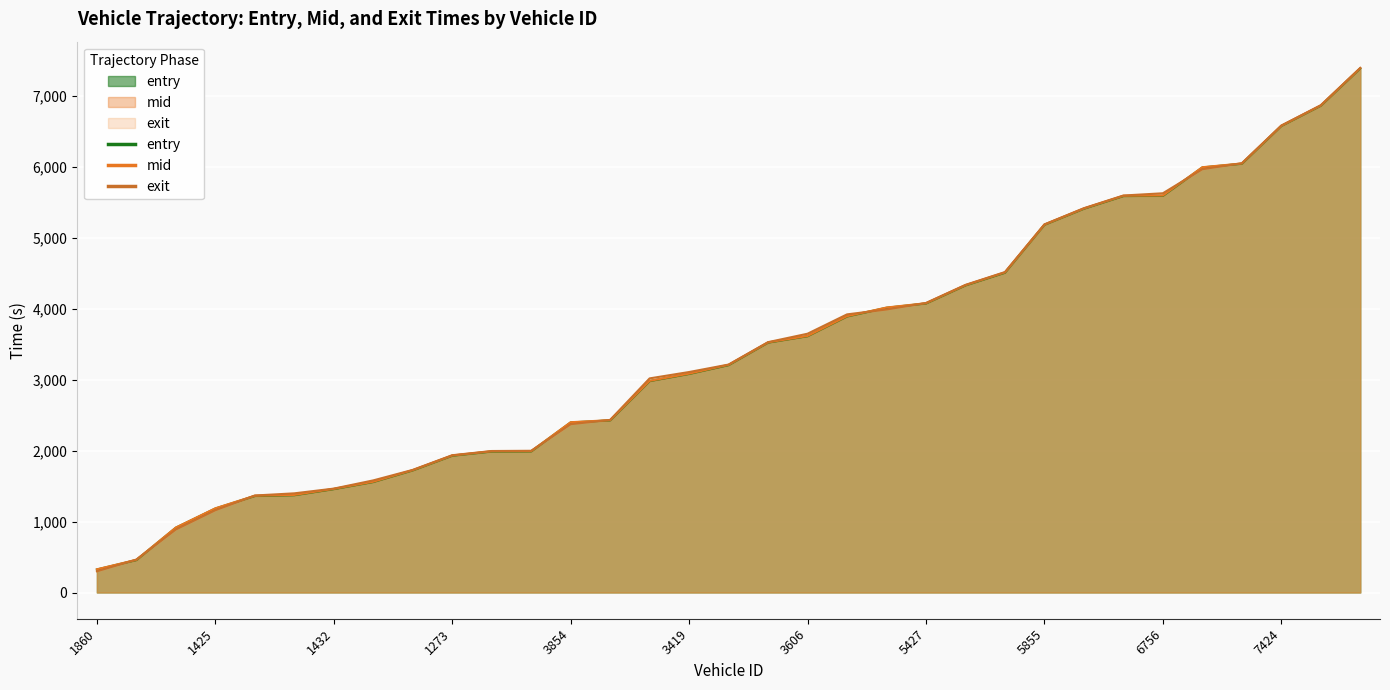

Rank the categories by mid value from highest to lowest.

7599, 6768, 7424, 7435, 6776, 6756, 5606, 5435, 5855, 5604, 4731, 5427, 5851, 5271, 3606, 3040, 3039, 3419, 3600, 3038, 3854, 1613, 2769, 1273, 1611, 1268, 1432, 1862, 1423, 1425, 1855, 1421, 1860